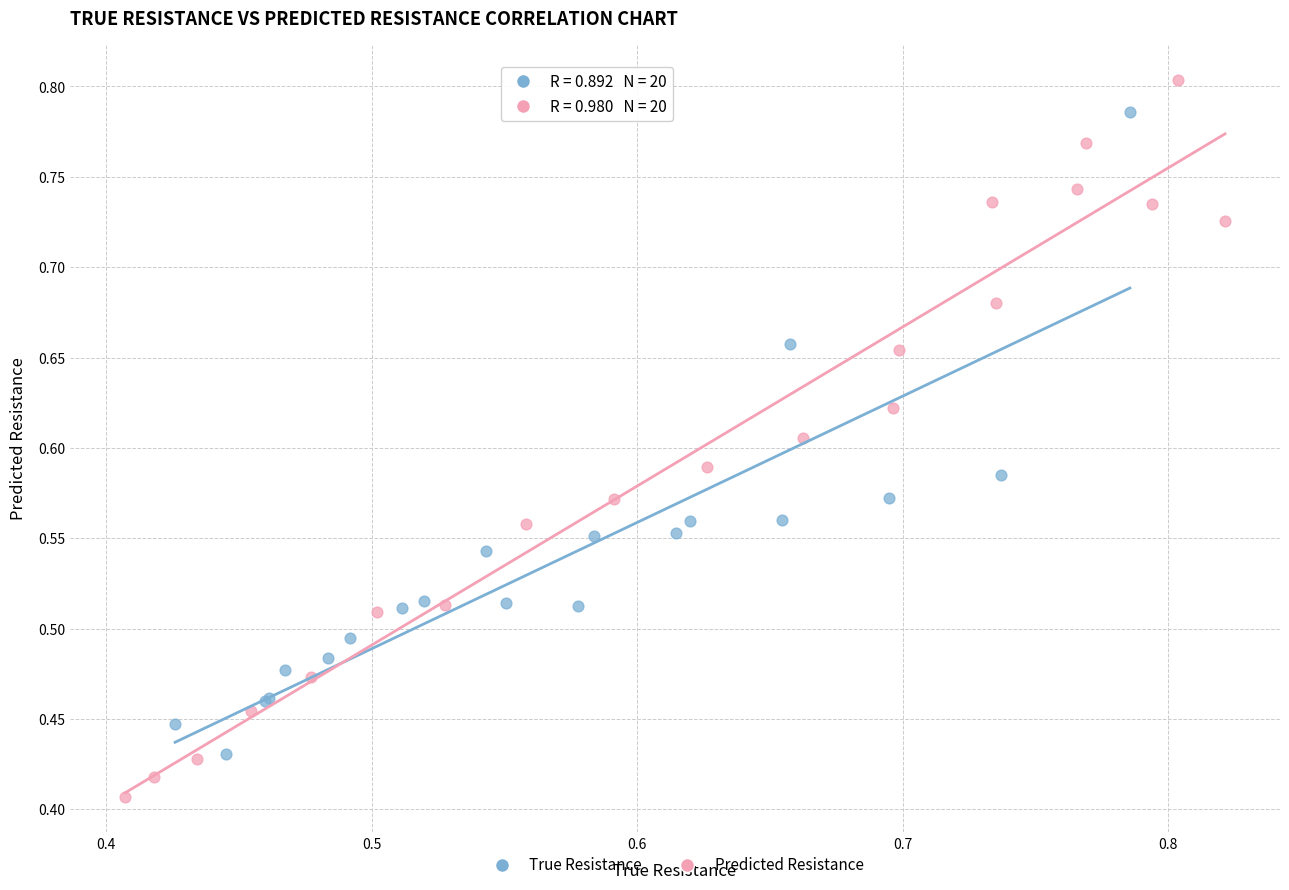

Which series has the widest spread of Y values?

Predicted Resistance